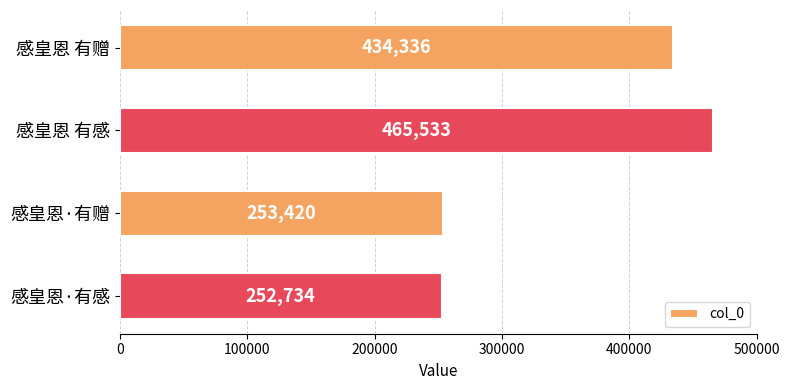

What is the average value?

351506